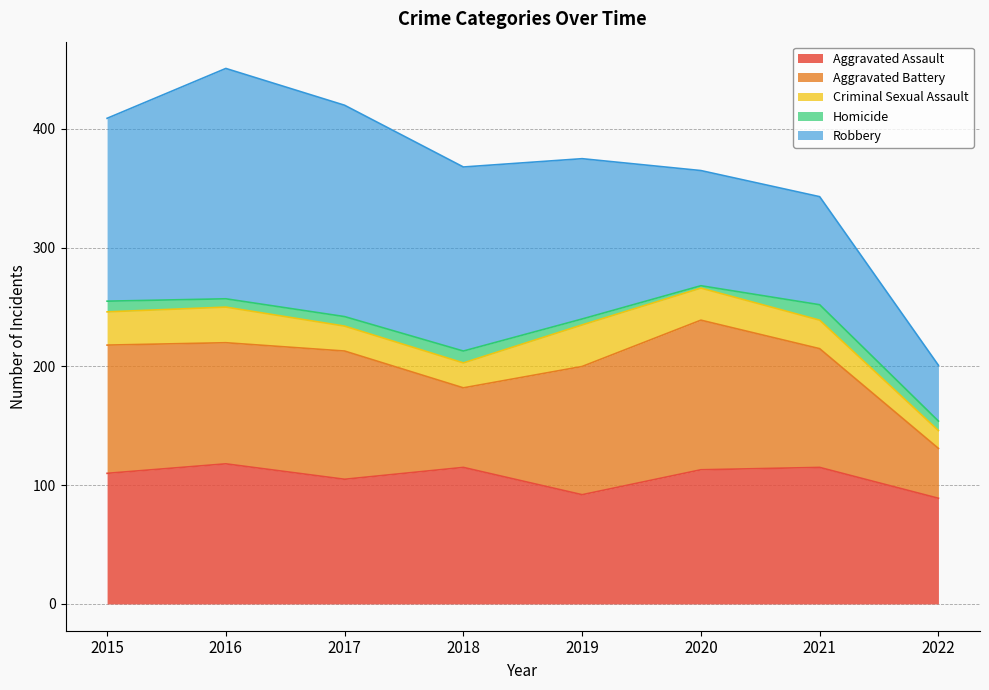

Which category has the highest value across all series?

2016